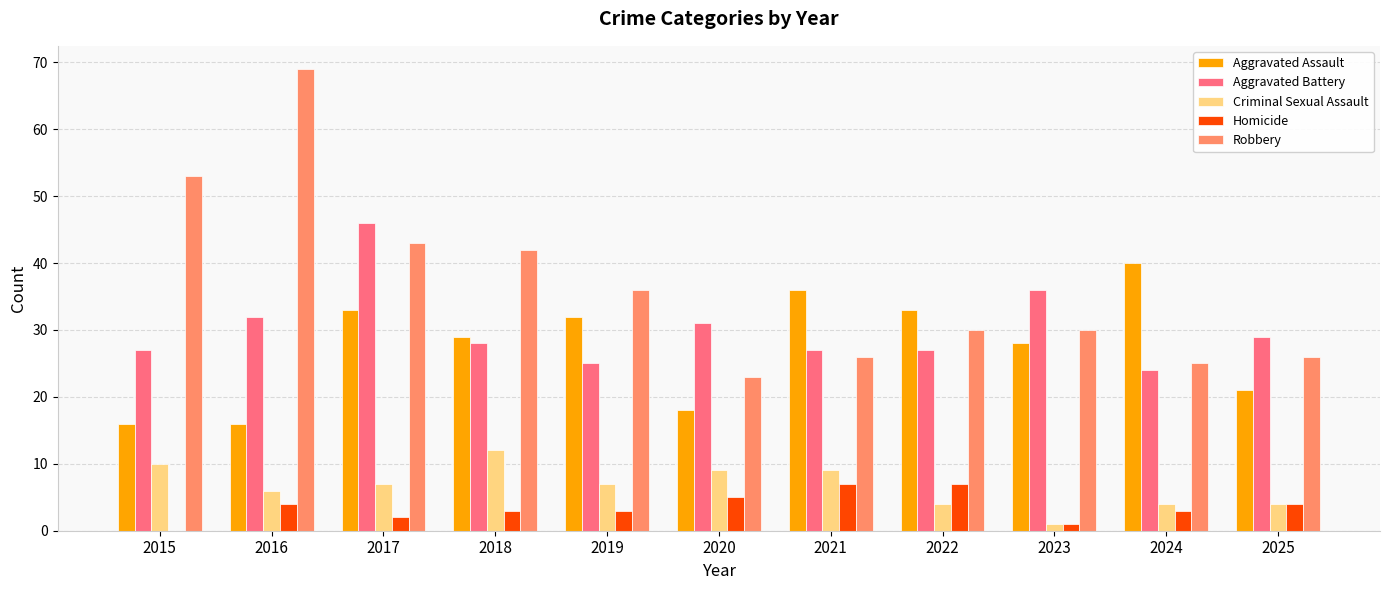

Which label corresponds to the largest value in the chart?

2016